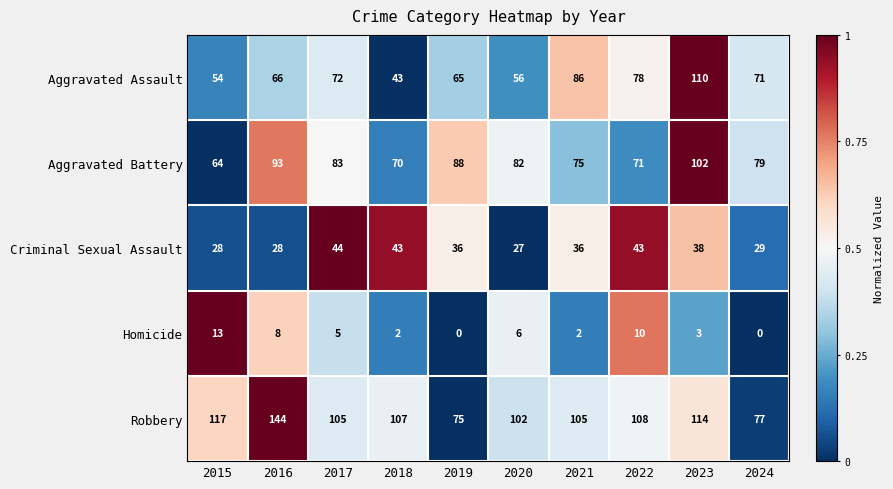

How many series are shown in this chart?

5